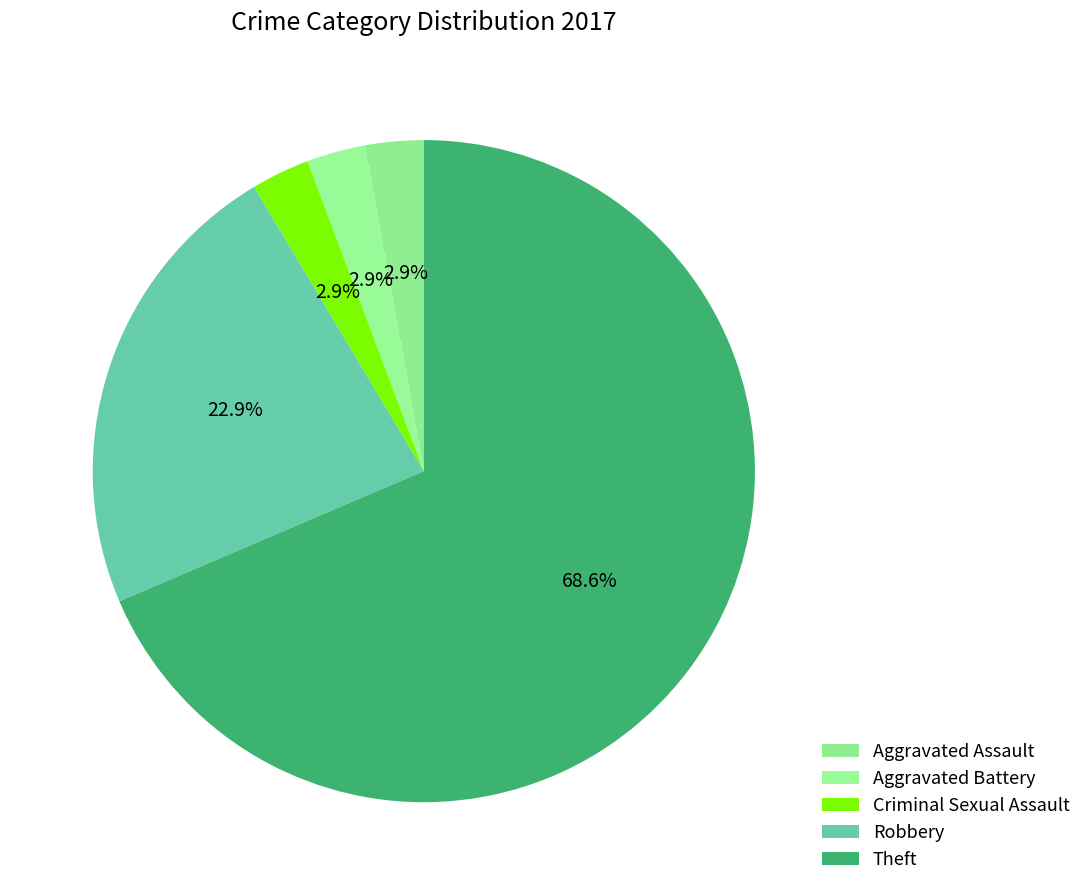

Do Criminal Sexual Assault and Aggravated Battery together represent more than half of the pie?

No